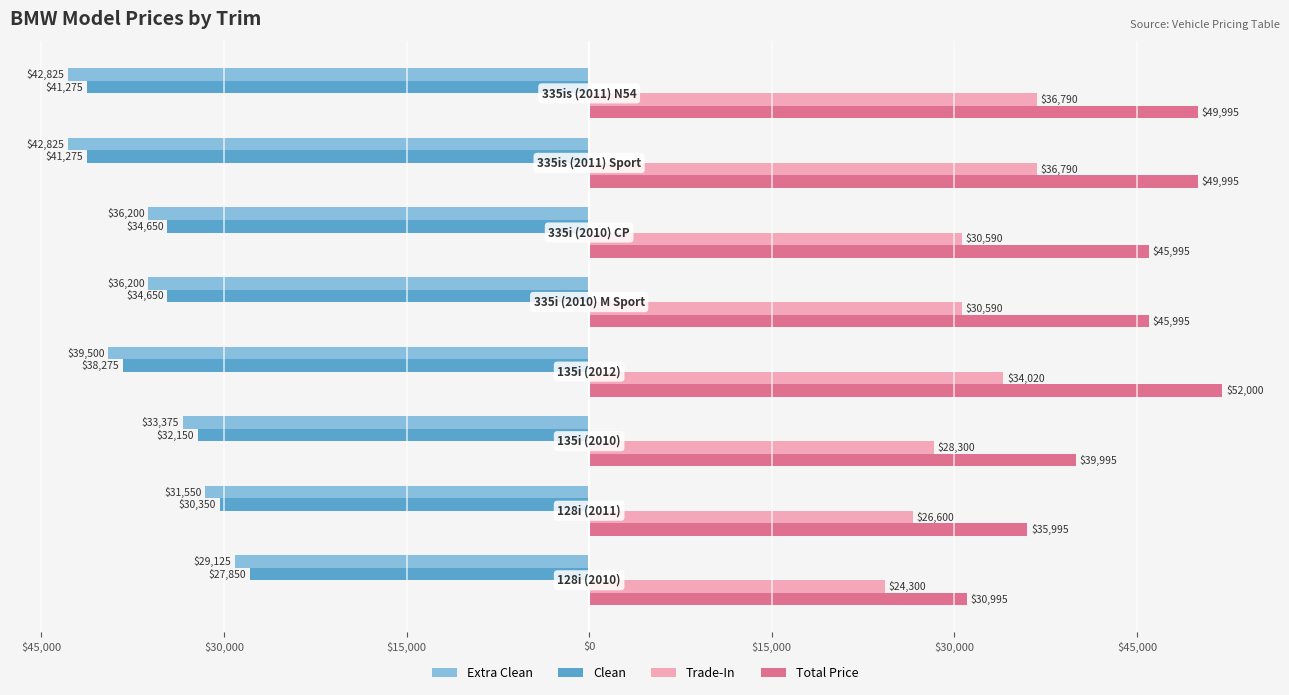

Reading right to left, list all the values displayed in this chart.

Extra Clean: $45,000=-42825	$30,000=-42825	$15,000=-36200	$0=-36200	$15,000=-39500	$30,000=-33375	$45,000=-31550	$60,000=-29125
Clean: $45,000=-41275	$30,000=-41275	$15,000=-34650	$0=-34650	$15,000=-38275	$30,000=-32150	$45,000=-30350	$60,000=-27850
Trade-In: $45,000=36790	$30,000=36790	$15,000=30590	$0=30590	$15,000=34020	$30,000=28300	$45,000=26600	$60,000=24300
Total Price: $45,000=49995	$30,000=49995	$15,000=45995	$0=45995	$15,000=52000	$30,000=39995	$45,000=35995	$60,000=30995